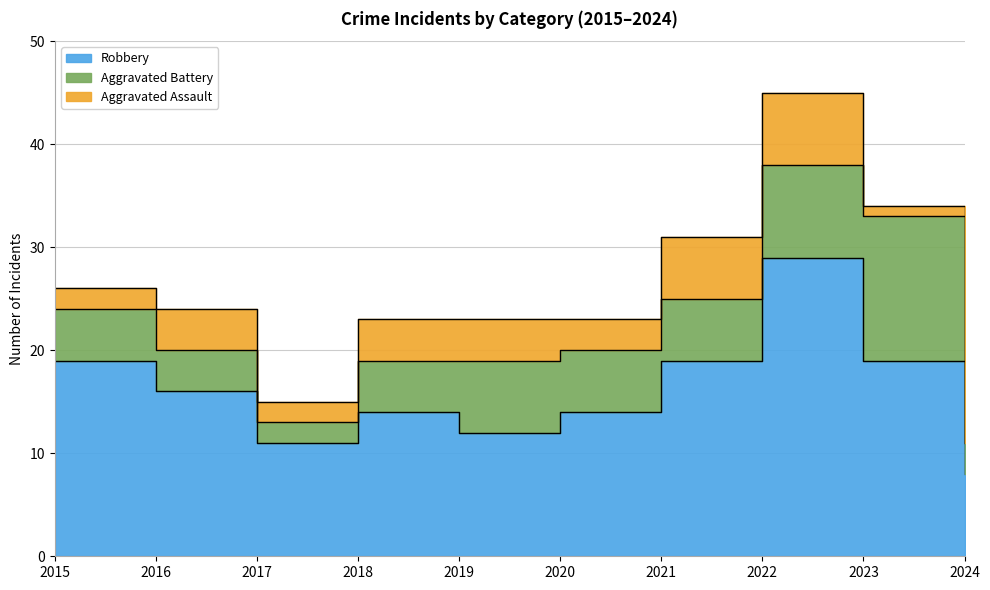

Reading left to right, extract all data points from this chart.

Robbery: 19	16	11	14	12	14	19	29	19	8
Aggravated Battery: 5	4	2	5	7	6	6	9	14	3
Aggravated Assault: 2	4	2	4	4	3	6	7	1	0